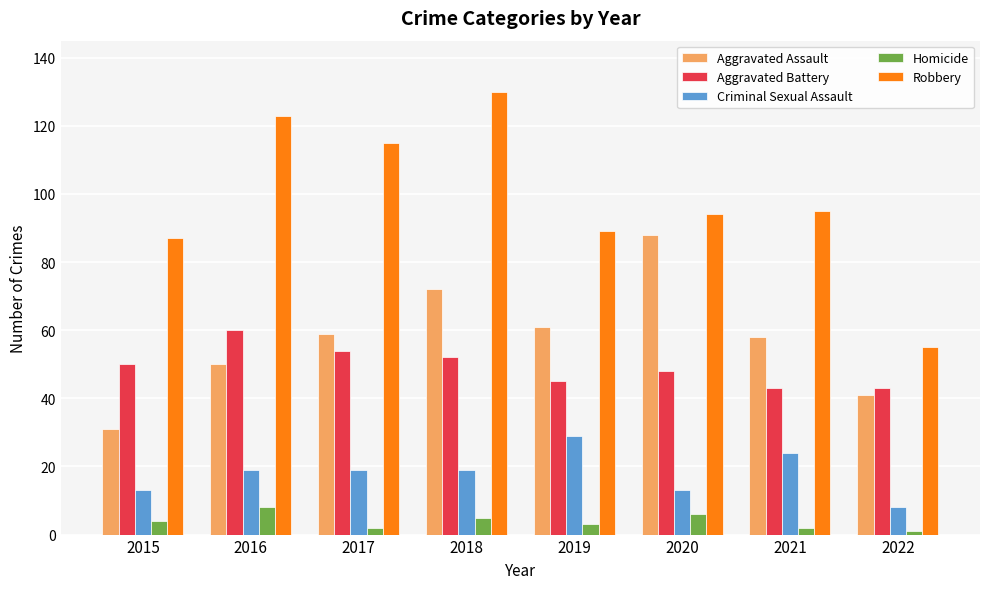

What is the difference between the second highest and minimum values in the Aggravated Battery series?

11